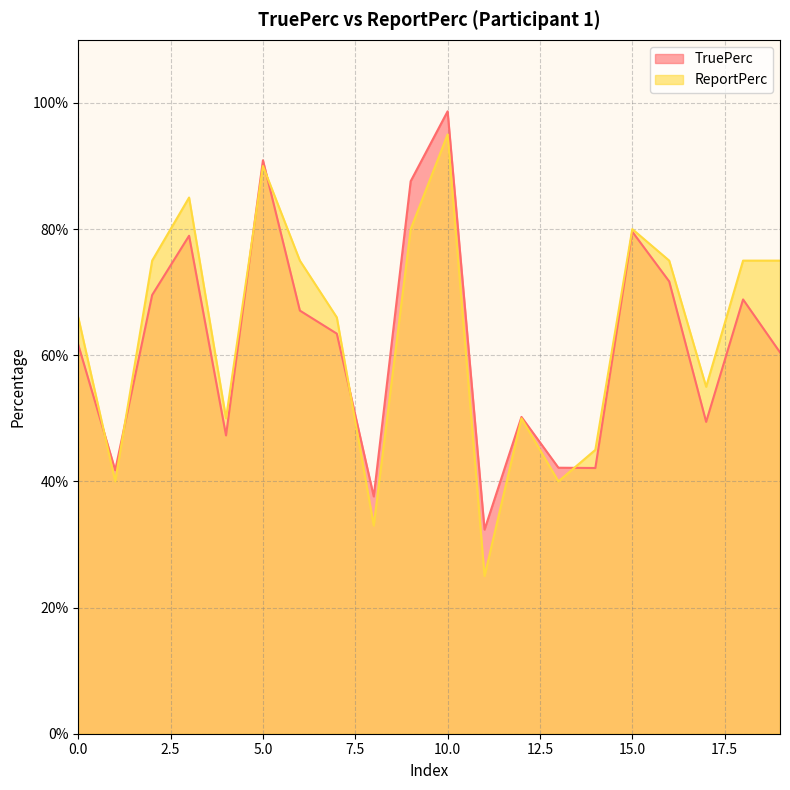

At 14, list the series in order from smallest to largest.

TruePerc, ReportPerc